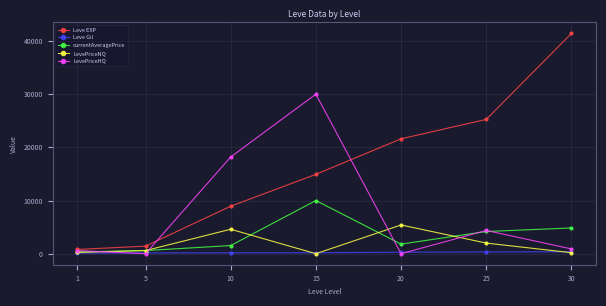

Where is the first local maximum for currentAveragePrice?

15